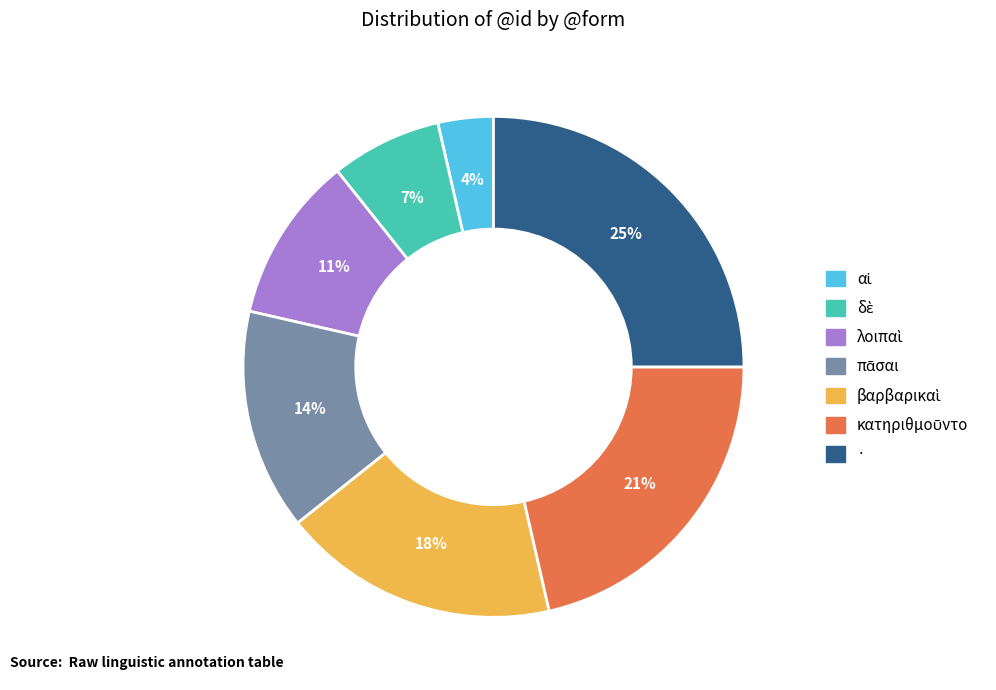

Which category has the biggest portion of the pie?

·